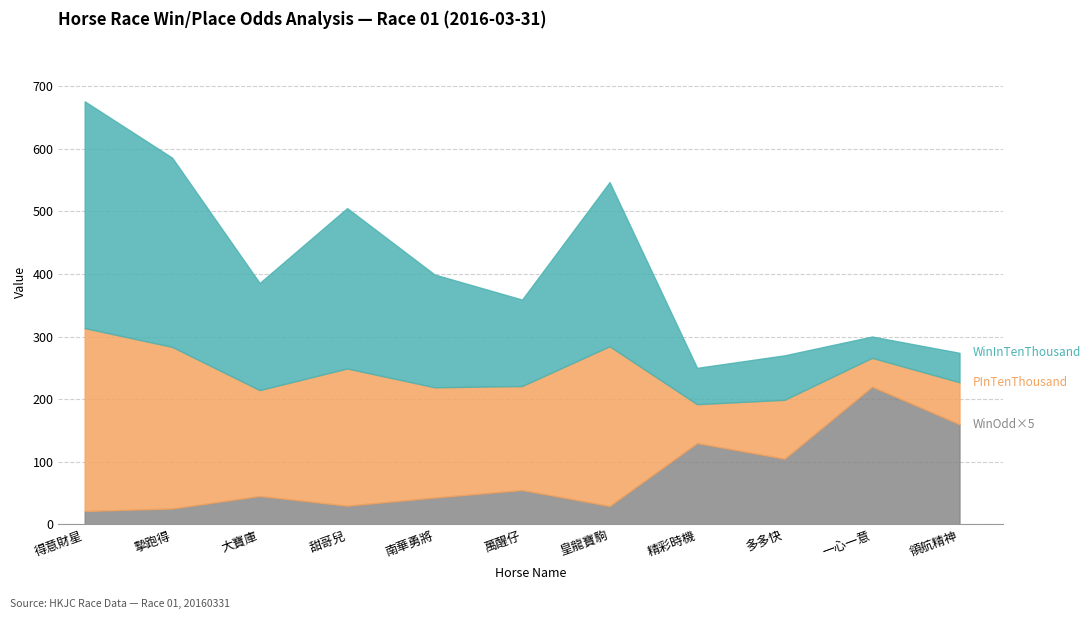

True or false: WinInTenThousand has a value of 58.0 at 精彩時機.

True